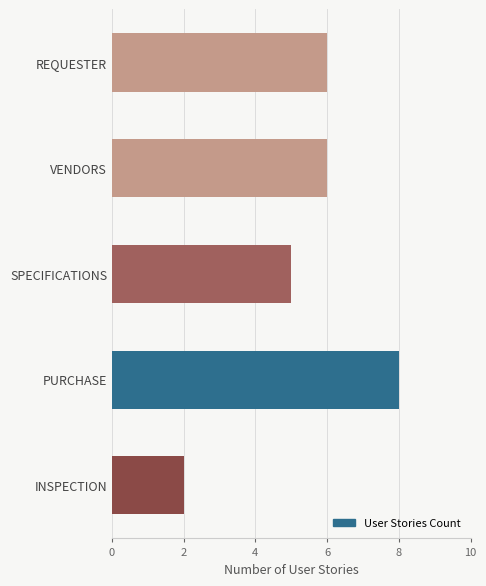

How many values are below 6?

2